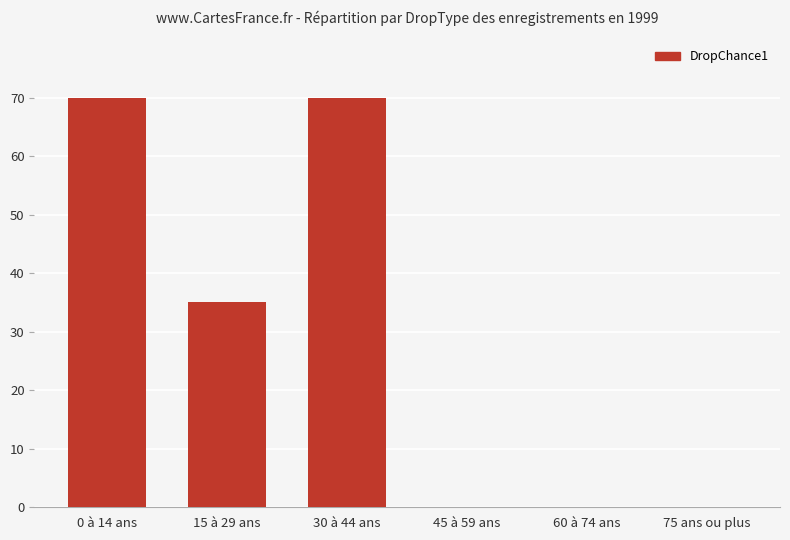

True or false: the data shows 46.4 at 15 à 29 ans.

False